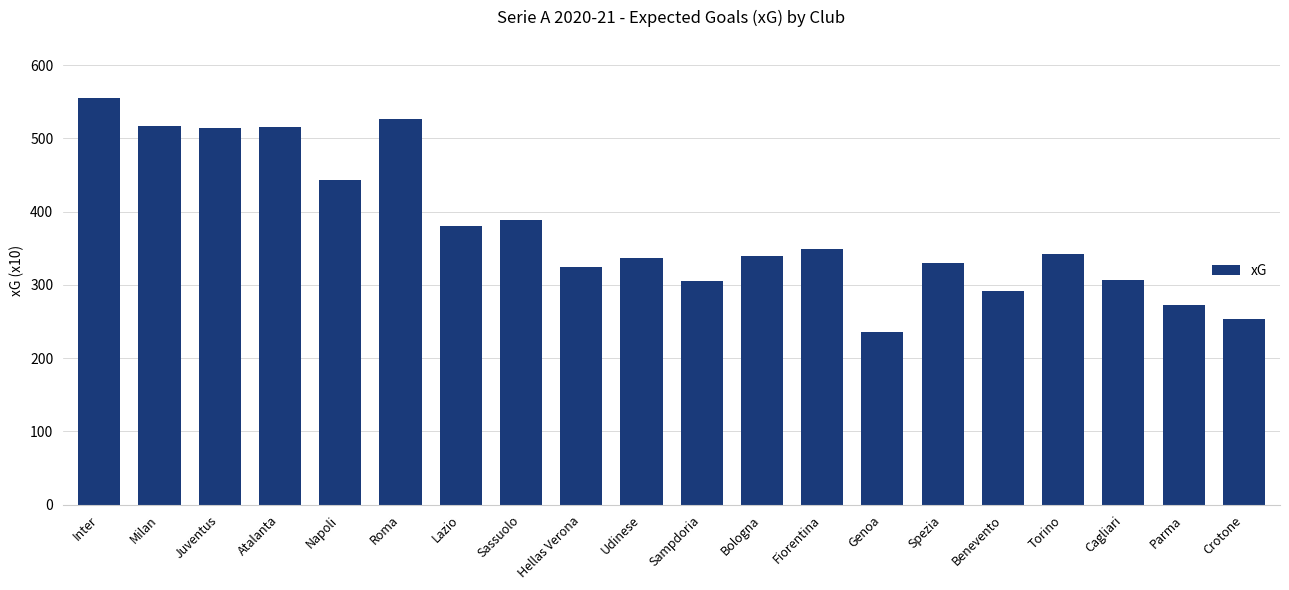

What position from the left is Crotone?

20